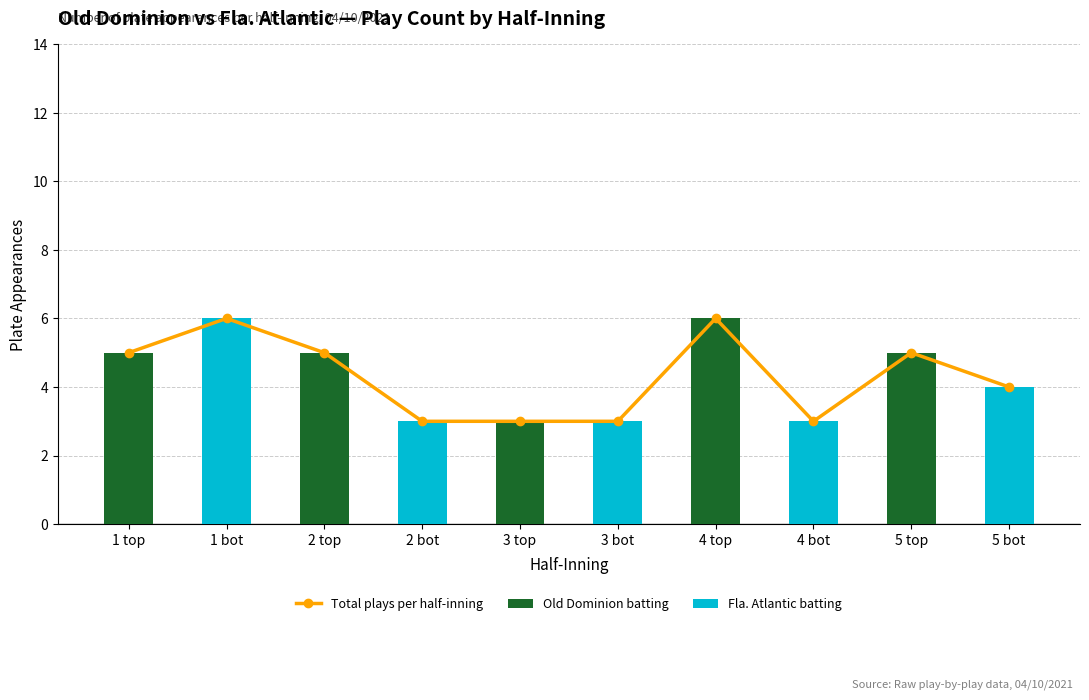

Count the Total plays per half-inning values in the range 3 to 5.

8